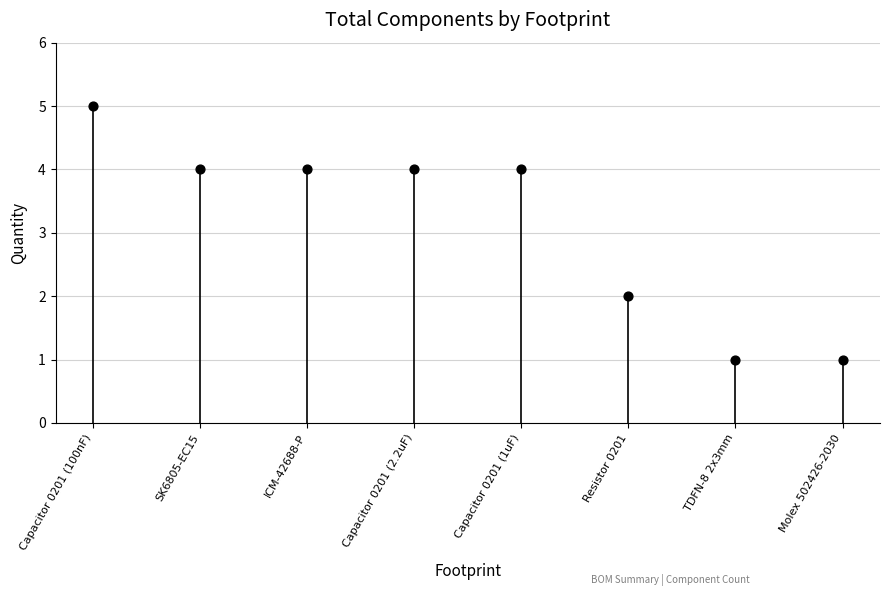

What is the average Y value?

3